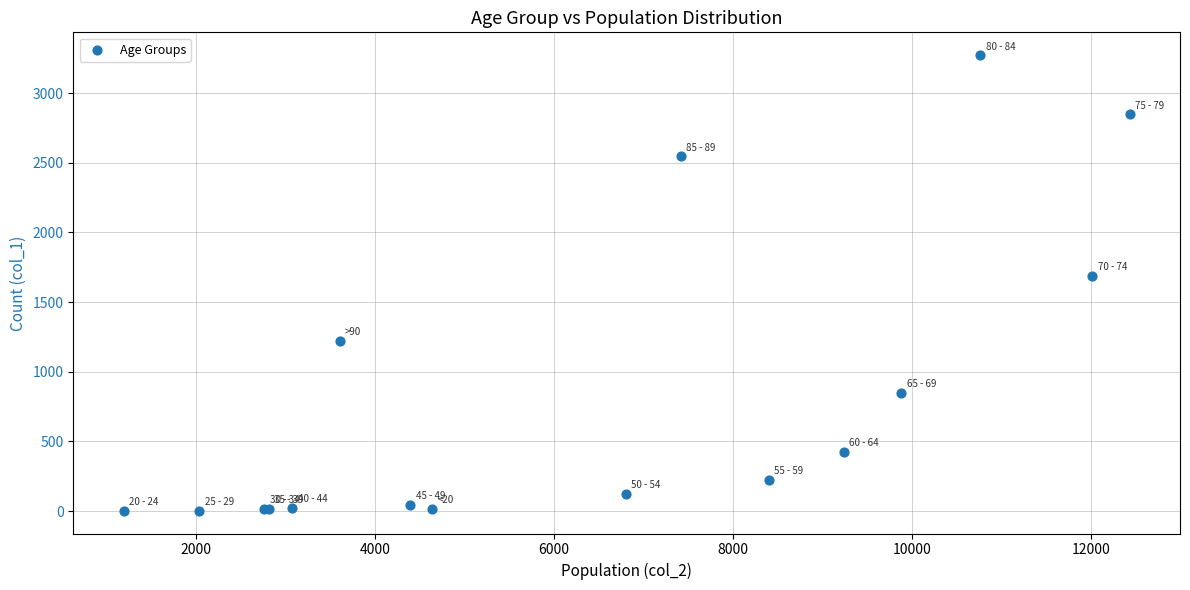

What Y value in the scatter plot is closest to 1638?

1690